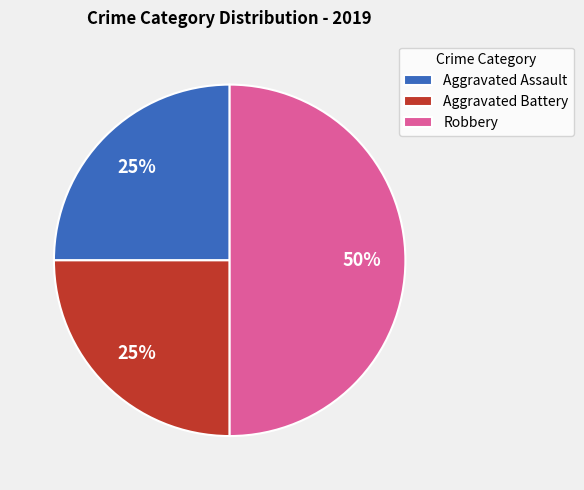

Does Aggravated Assault represent more than half of the total?

No